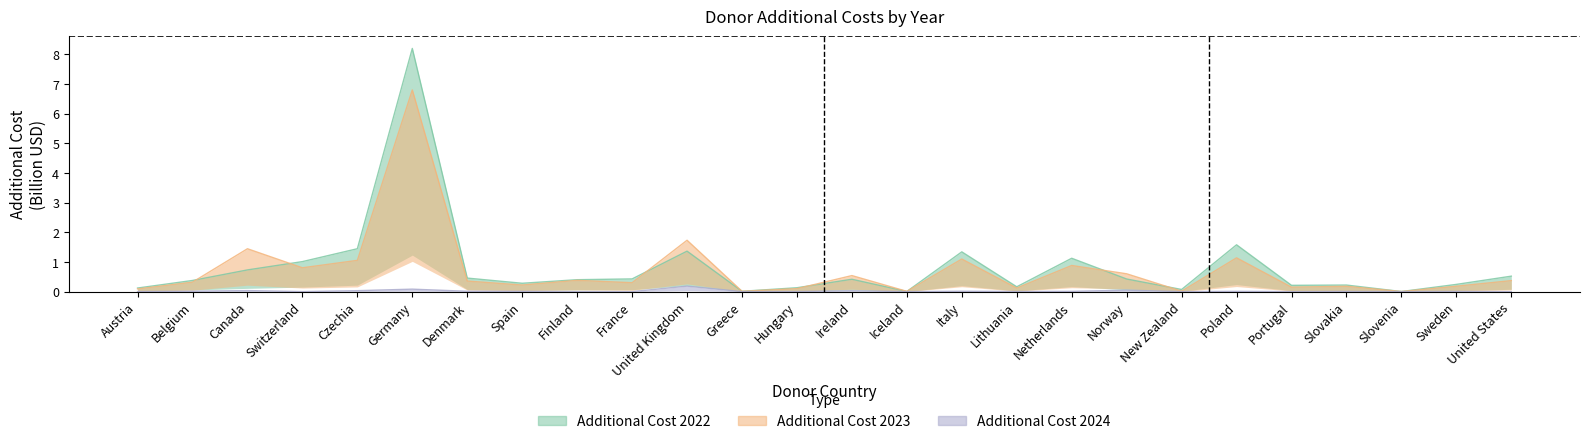

True or false: additional_cost_2024 and additional_cost_2022 intersect in this chart.

False